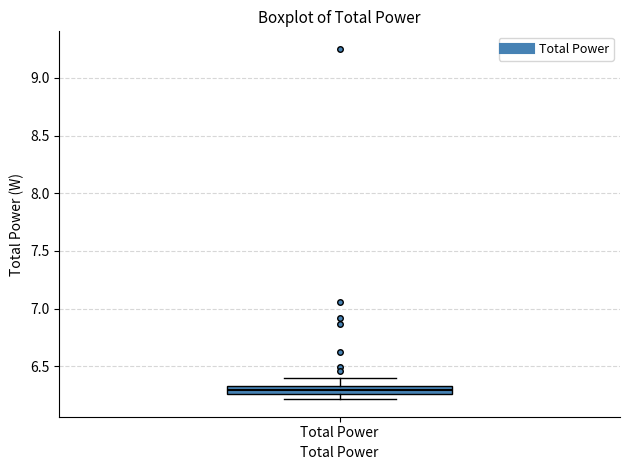

Where does the median line of the box for Total Power sit on the y-axis? The values are not printed on the chart, so give them approximately, as read against the axis.

6.30